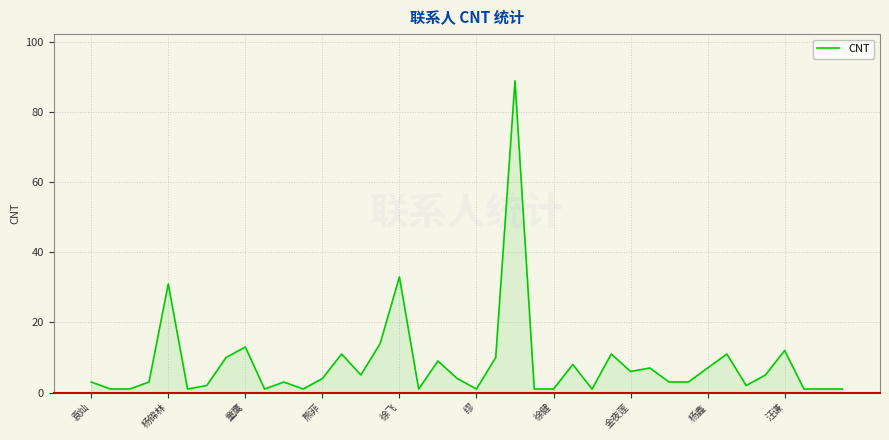

What is the greatest value displayed?

89